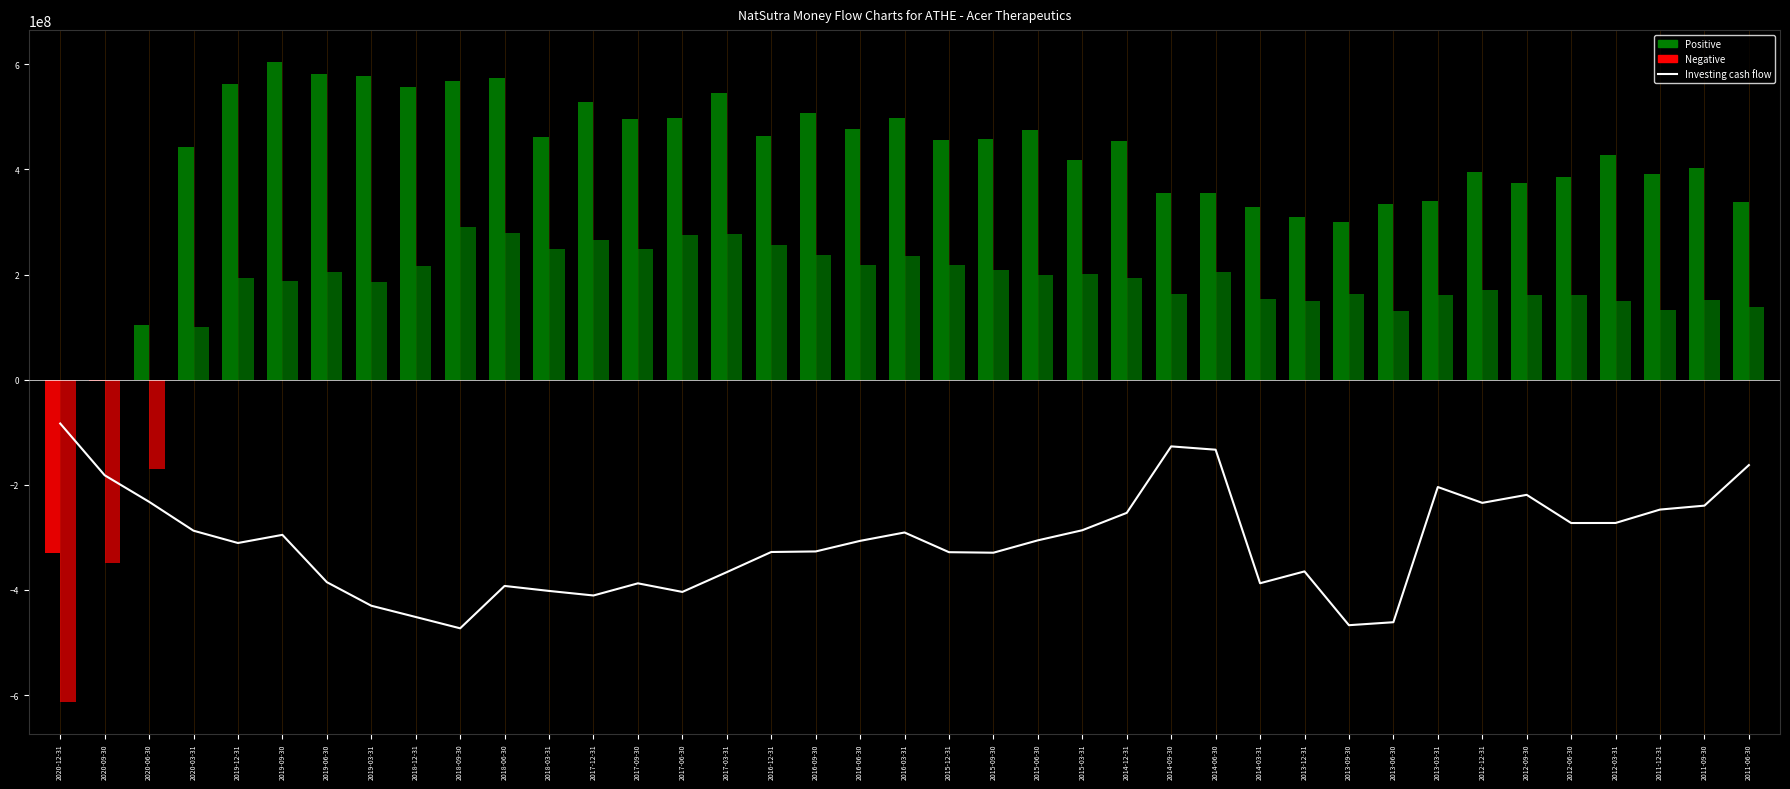

Reading right to left, what are all the values shown in this chart?

-162435000	-239573000	-247067000	-272545000	-272649000	-219034000	-234311000	-204172000	-461326000	-467001000	-364701000	-387207000	-133192000	-126886000	-253339000	-286361000	-305594000	-329118000	-328122000	-290658000	-306587000	-326723000	-327769000	-366090000	-403711000	-387361000	-410476000	-401818000	-392331000	-472913000	-451370000	-429960000	-385127000	-295146000	-310642000	-287268000	-232267000	-181793000	-83366000